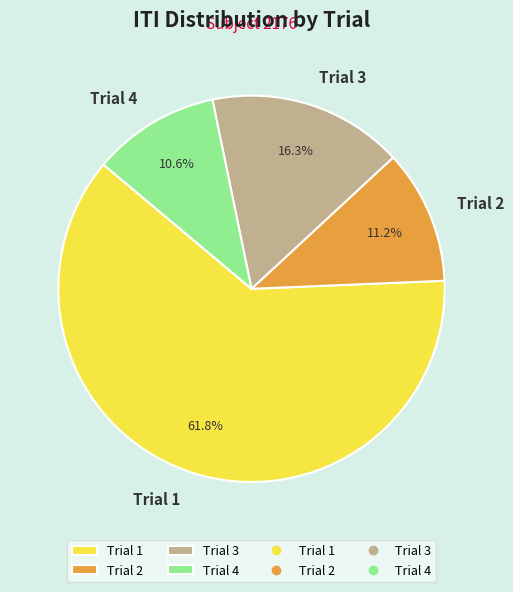

Which slice is the smallest?

Trial 4